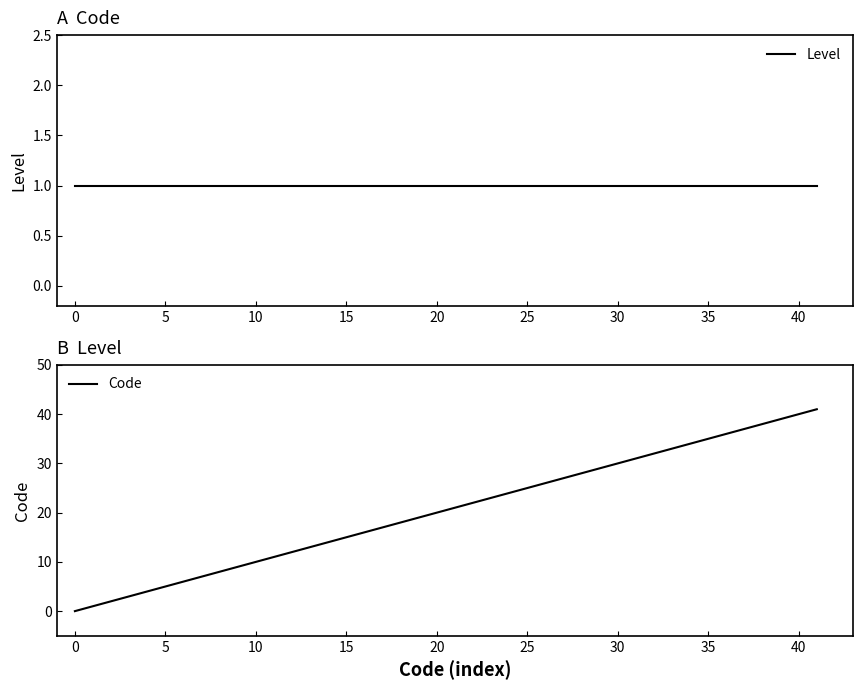

The Code series shows 5 at 5. True or false?

True